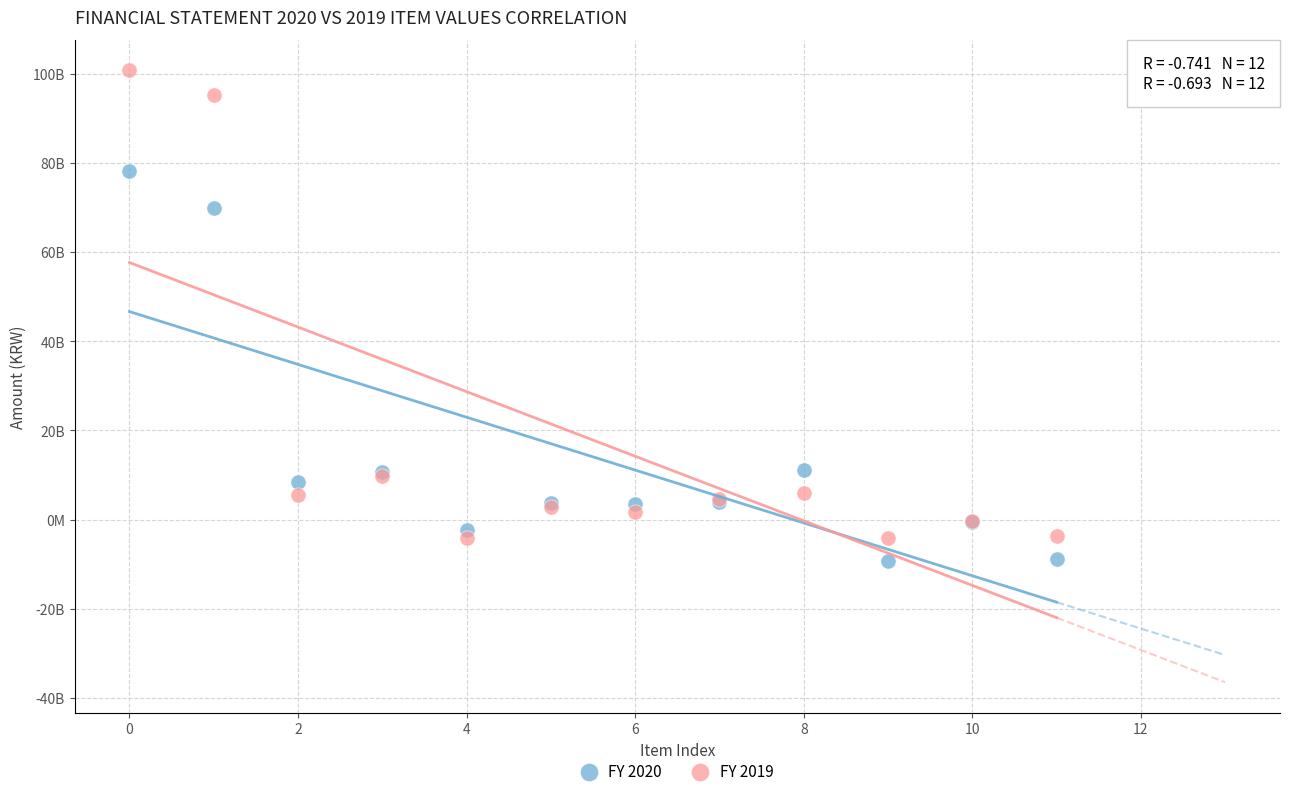

Which series contains the highest Y value?

FY 2019